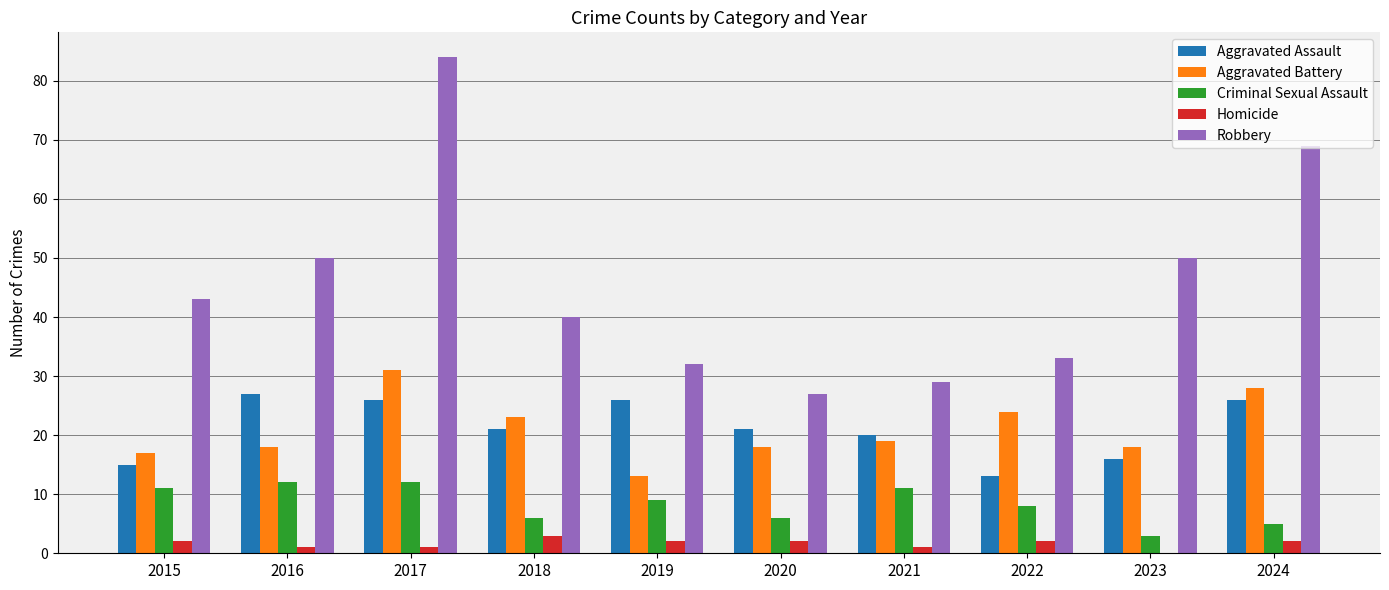

Which category has the highest value across all series?

2017